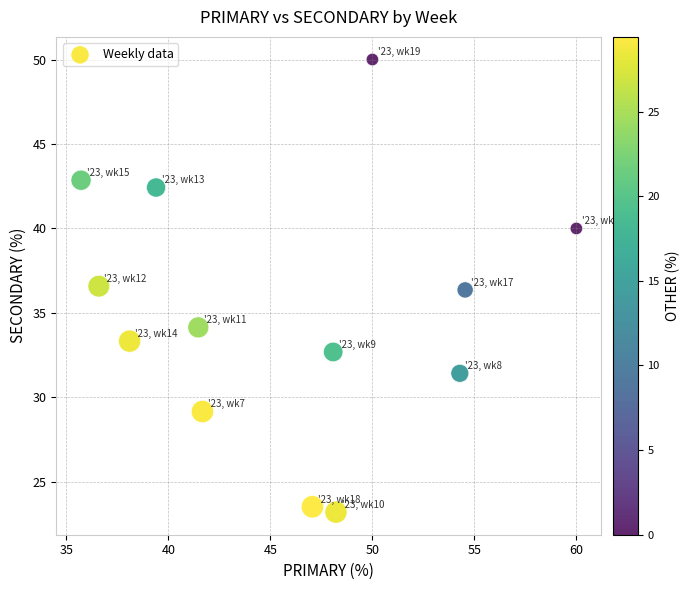

What is the range of X values (max minus min)?

24.3